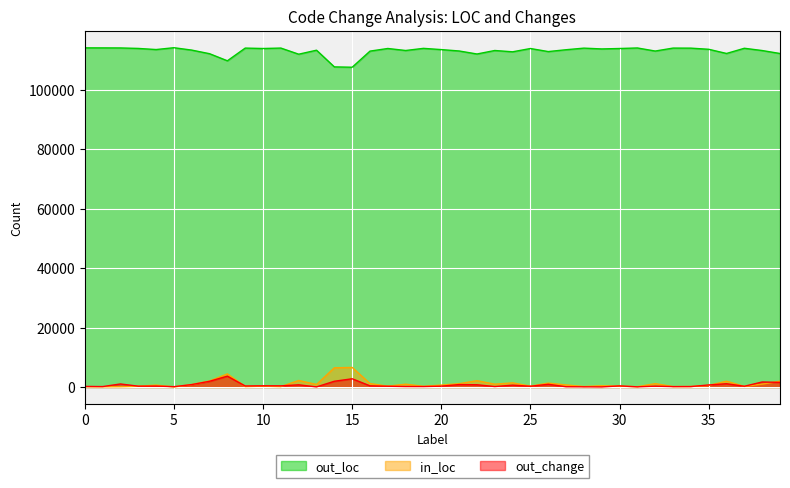

What is the total value across all series at 35?

114814